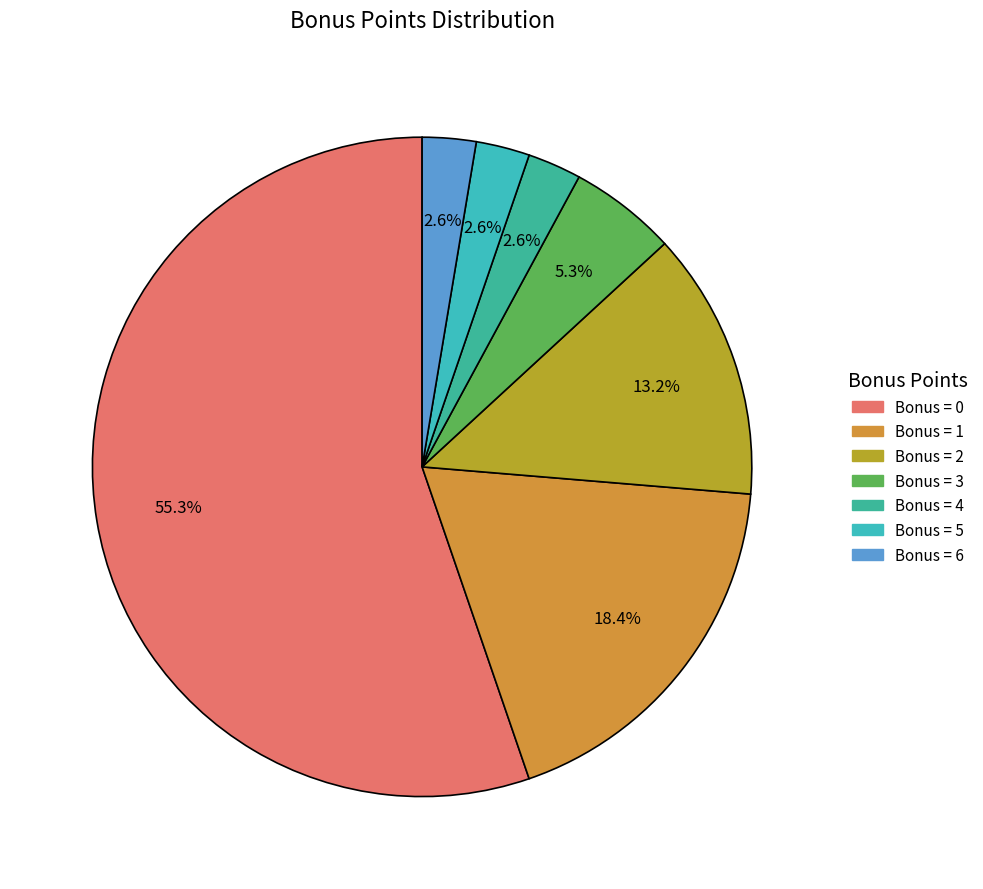

Count the number of slices in the pie.

7